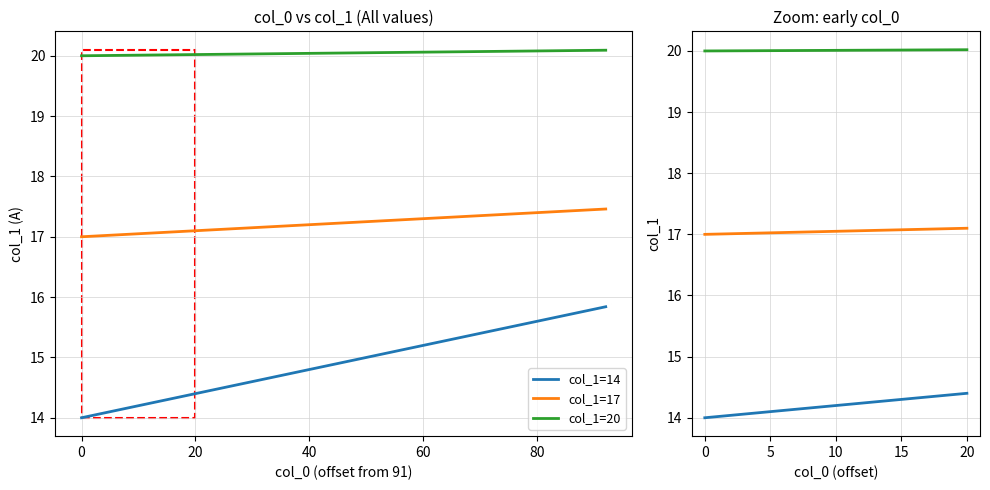

What is the spread (max minus min) of values at 17?

5.7